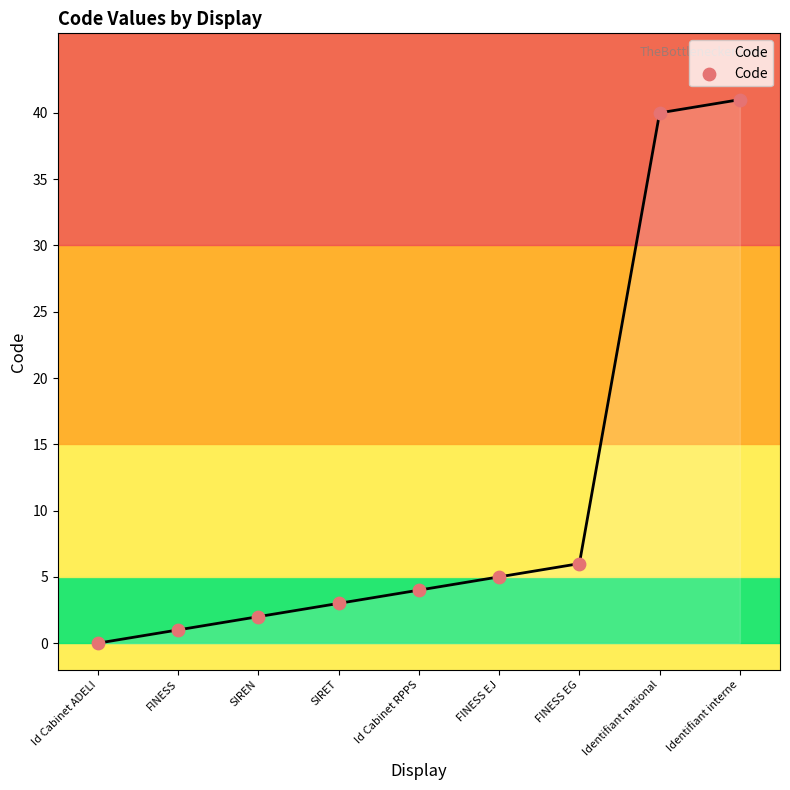

Approximately how many times larger is the value at SIRET compared to FINESS EJ?

0.6